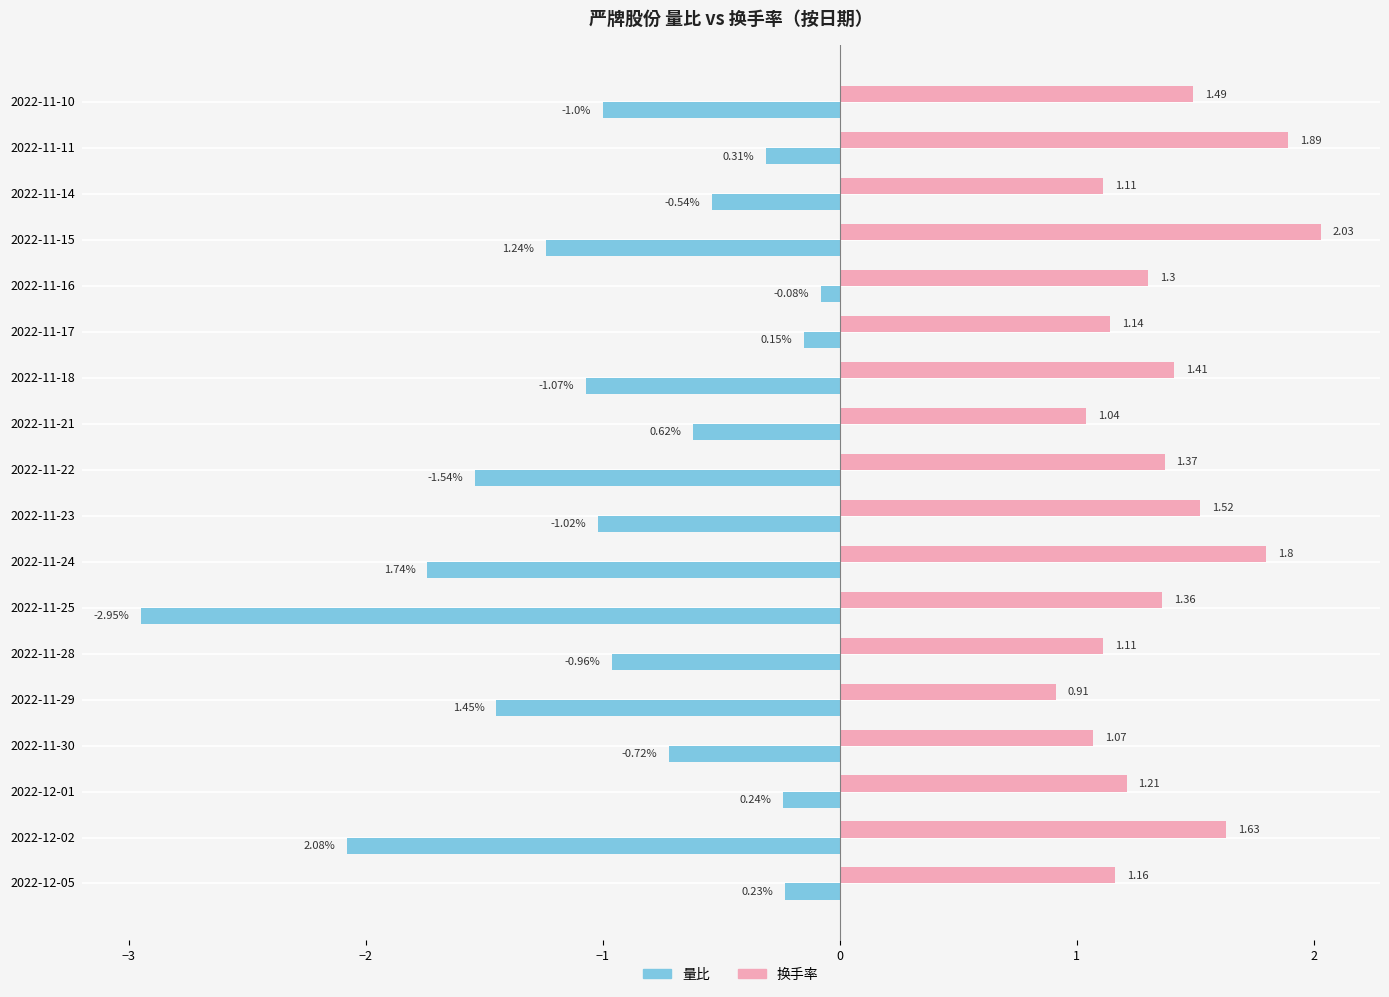

What is the sum of all 量比 values?

-17.9